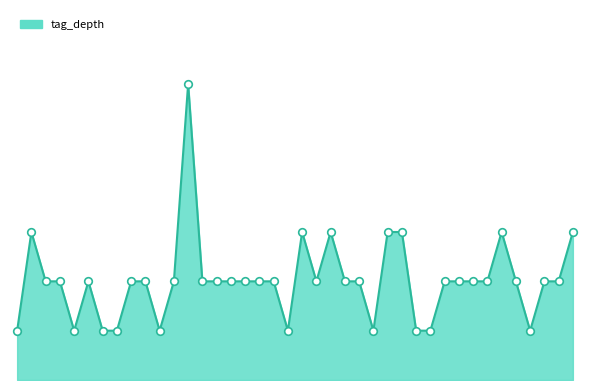

Does the chart have visible grid lines?

No